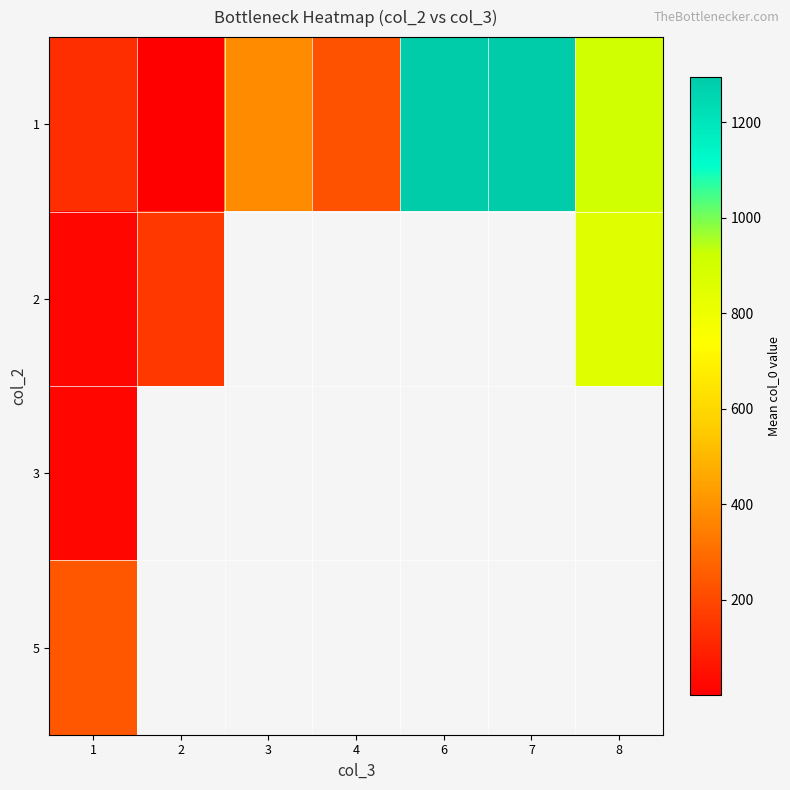

The 2 series shows 332.4 at 8. True or false?

False